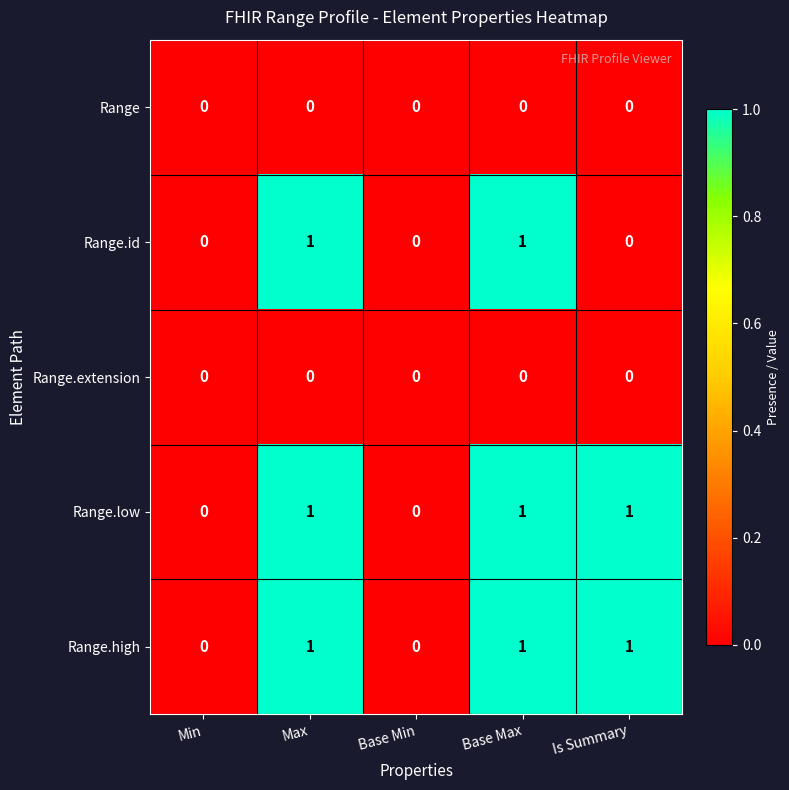

How many Range.low values are between 0 and 1?

5